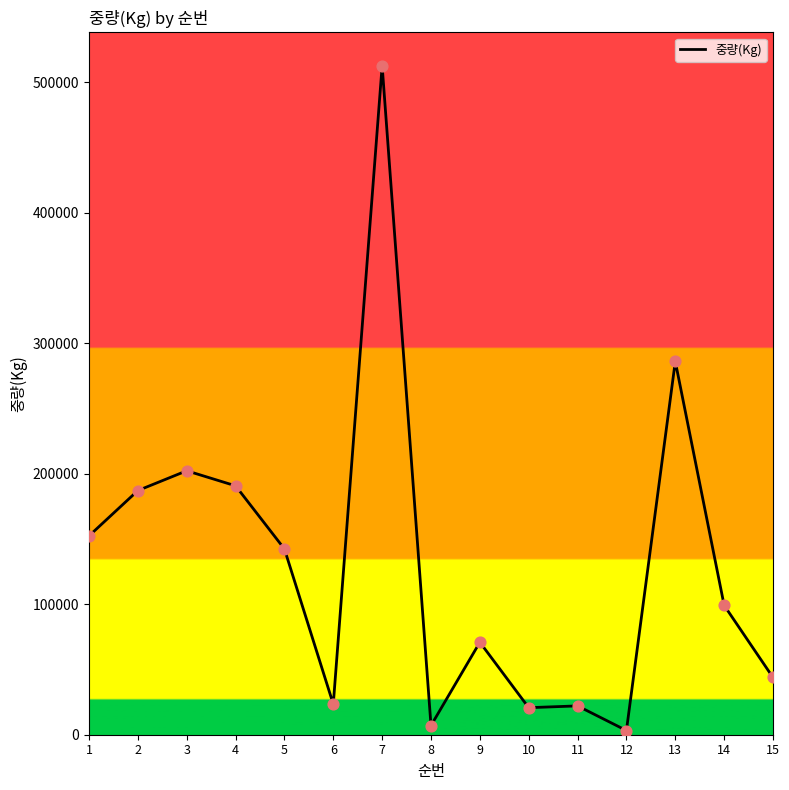

What is the change in value from 4 to 5?

-48390